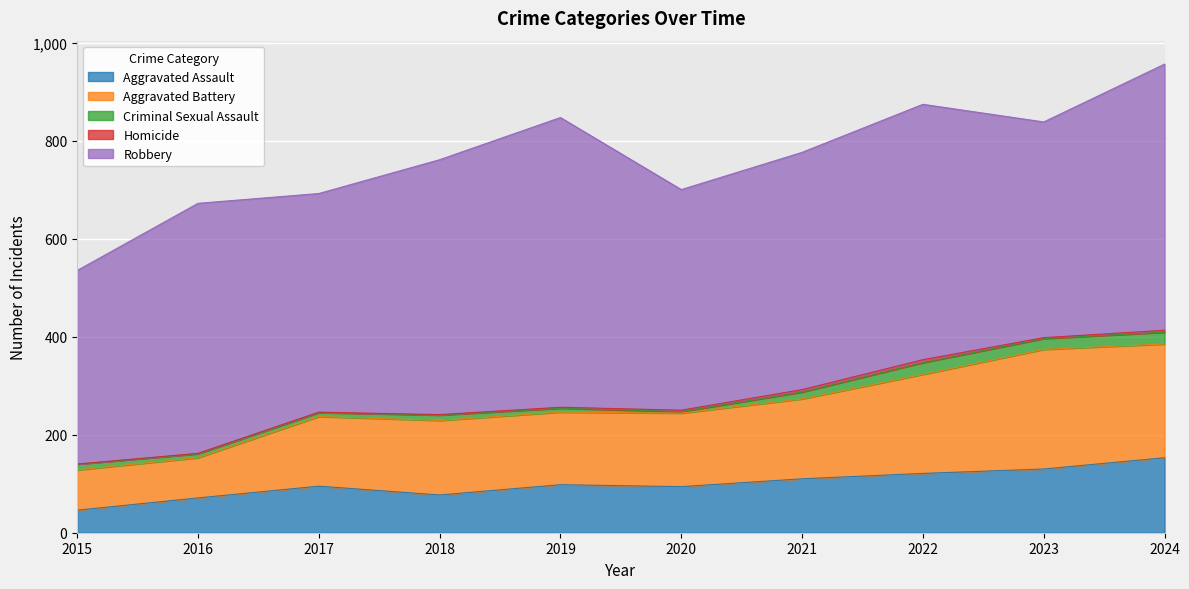

Is it true that Aggravated Battery equals 142 at 2017?

True